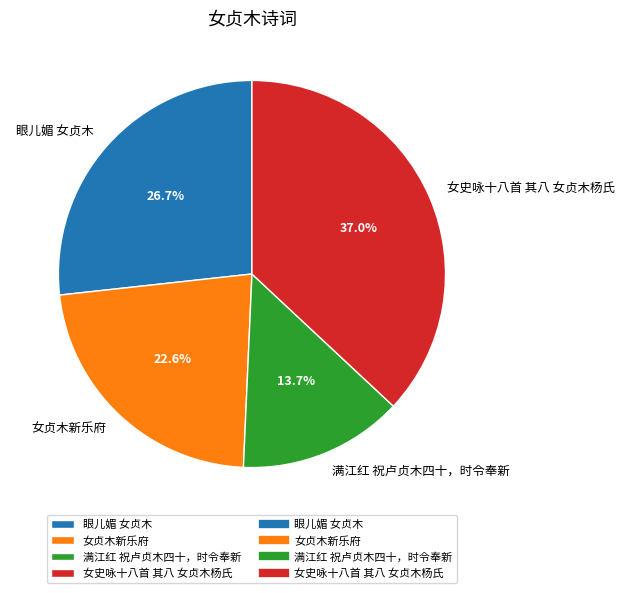

Which has a higher value, 女贞木新乐府 or 女史咏十八首 其八 女贞木杨氏?

女史咏十八首 其八 女贞木杨氏